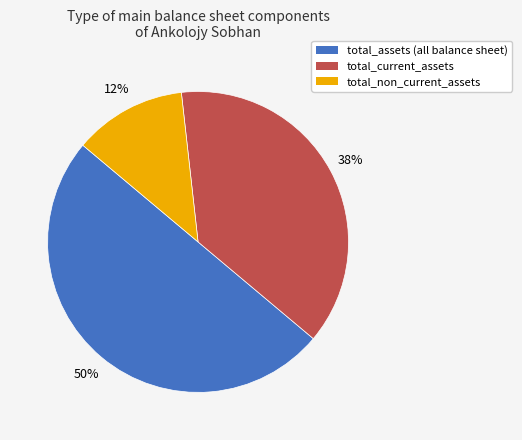

To the nearest percent, what is the difference between the largest and smallest slice percentages?

38%